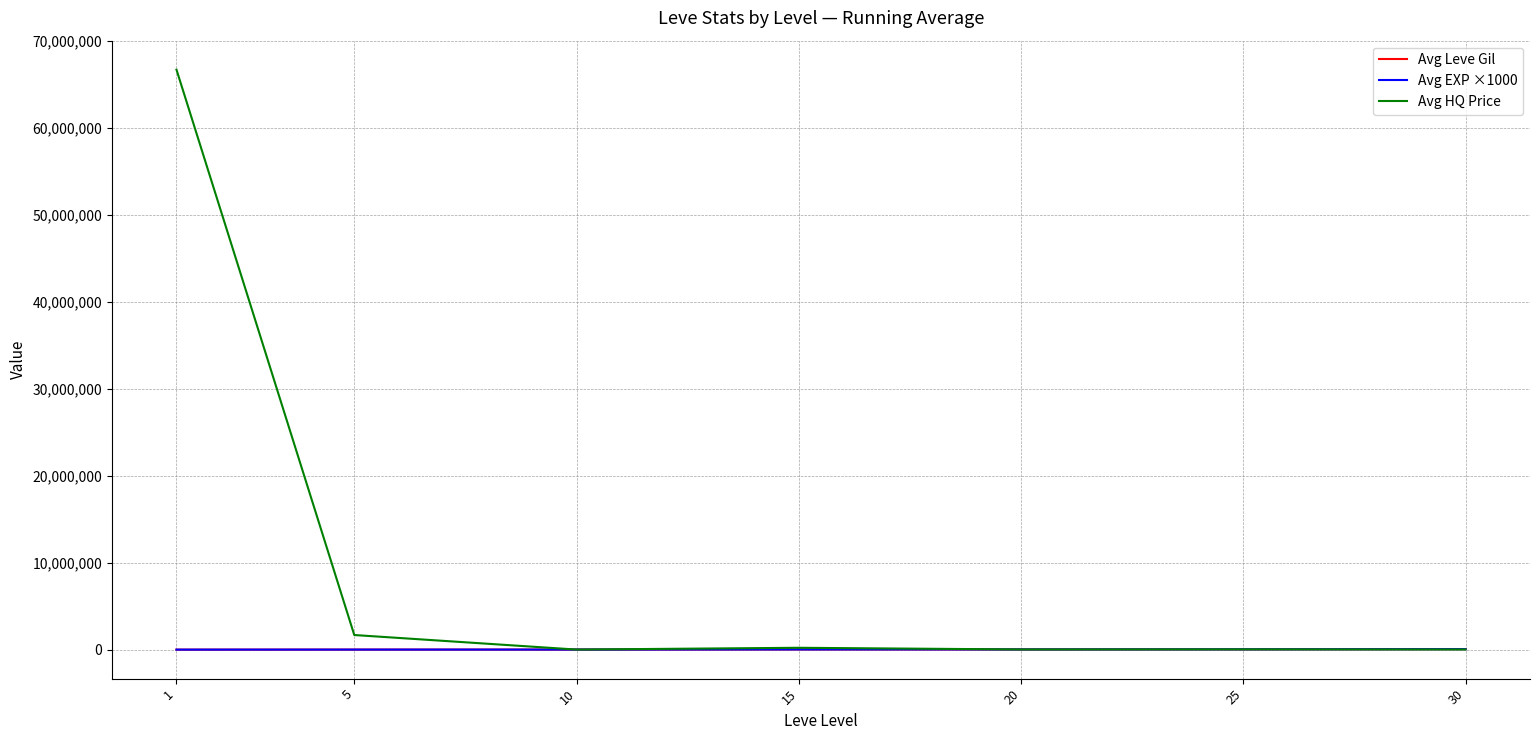

What is the maximum value shown in the chart?

66700099.8